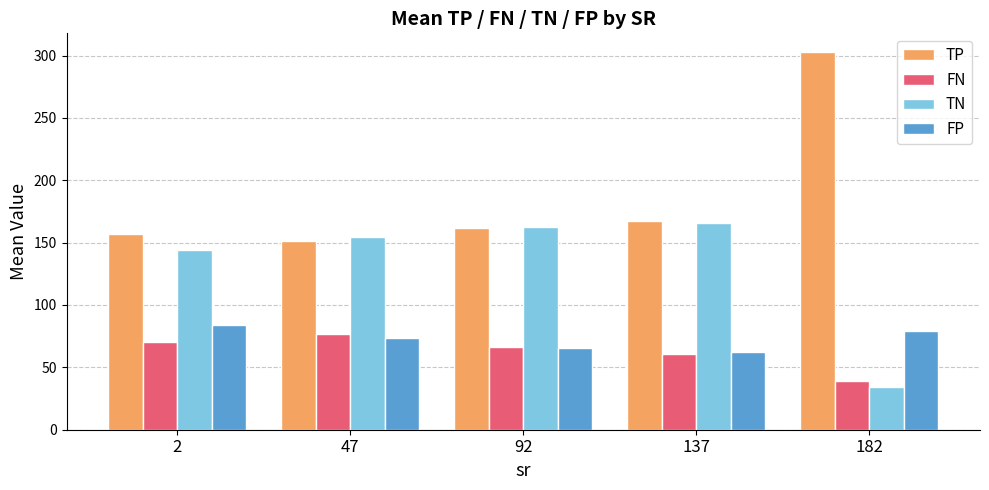

Which series has the largest total across all categories?

TP